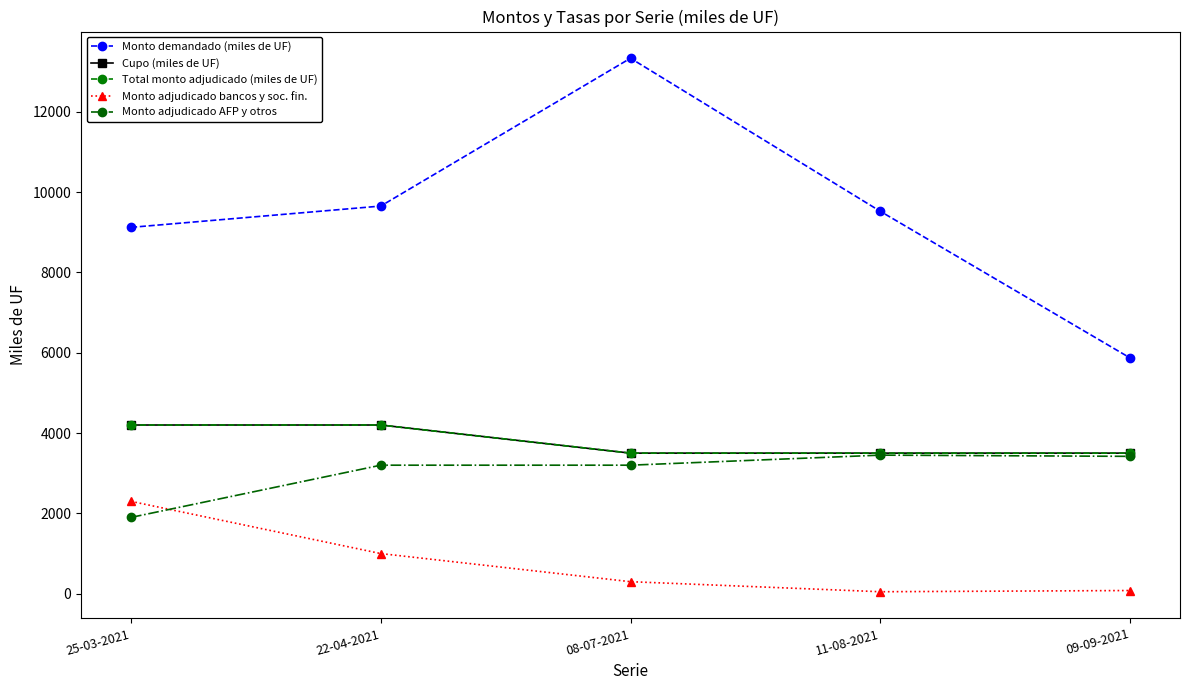

What position from the left is 25-03-2021?

1